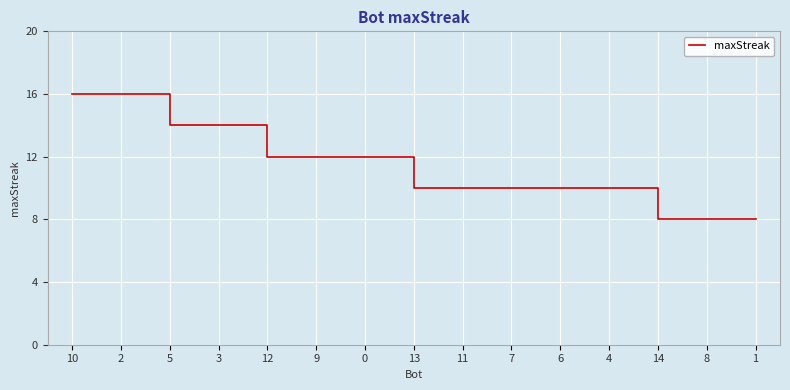

The chart shows a value of 10 at 7. True or false?

True